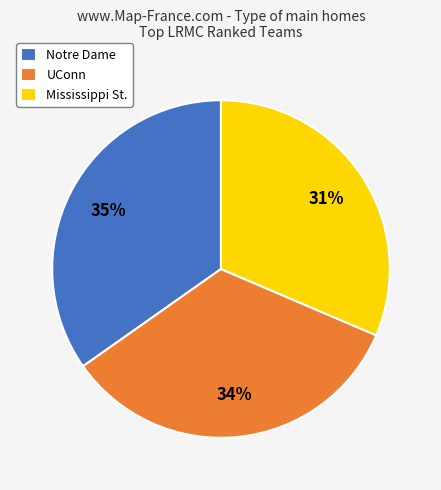

How many slices are in this pie chart?

3